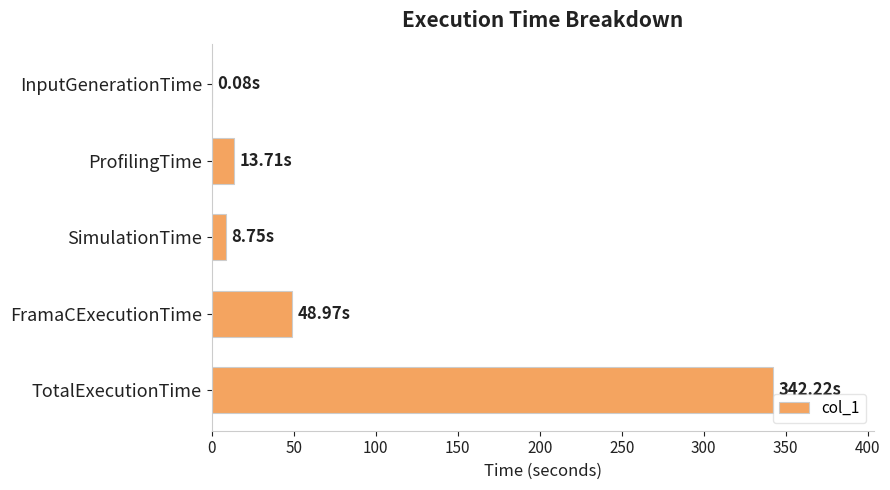

Where is the data nearest to the value 171?

FramaCExecutionTime